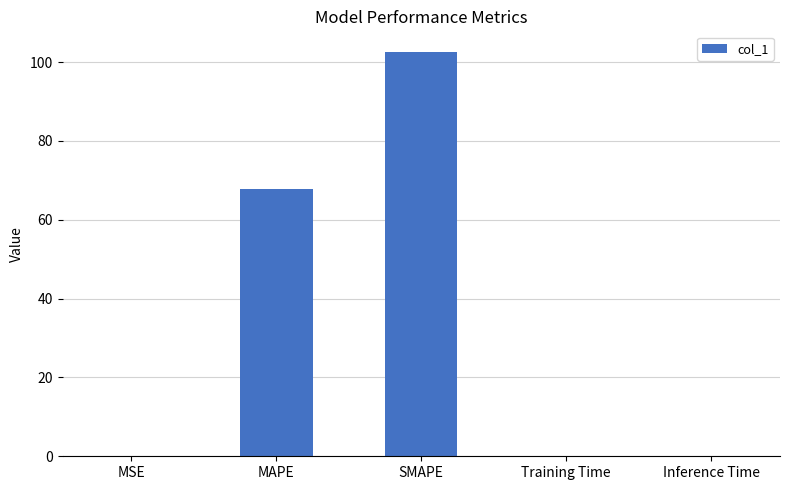

The value at Training Time is 0.0. True or false?

True